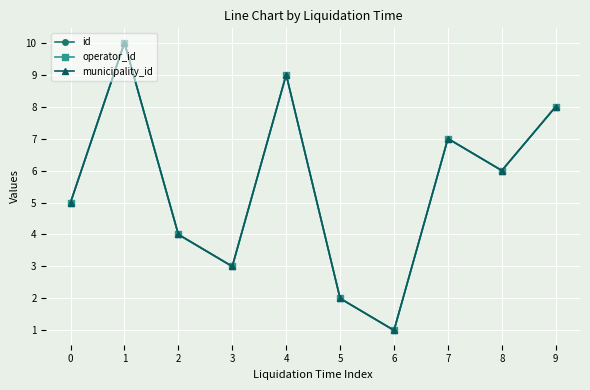

Which label corresponds to the largest value in the chart?

1